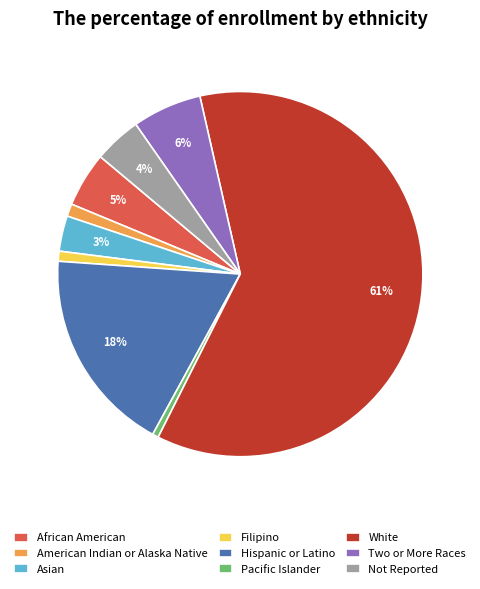

Is the sum of Not Reported and Filipino greater than half?

No